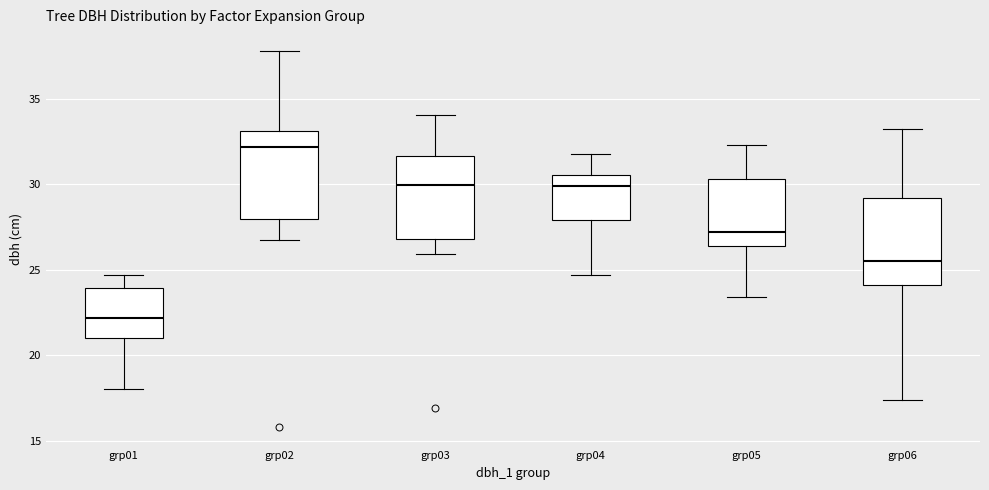

Where does the lower whisker of the box for grp01 end on the y-axis? The values are not printed on the chart, so give them approximately, as read against the axis.

18.0